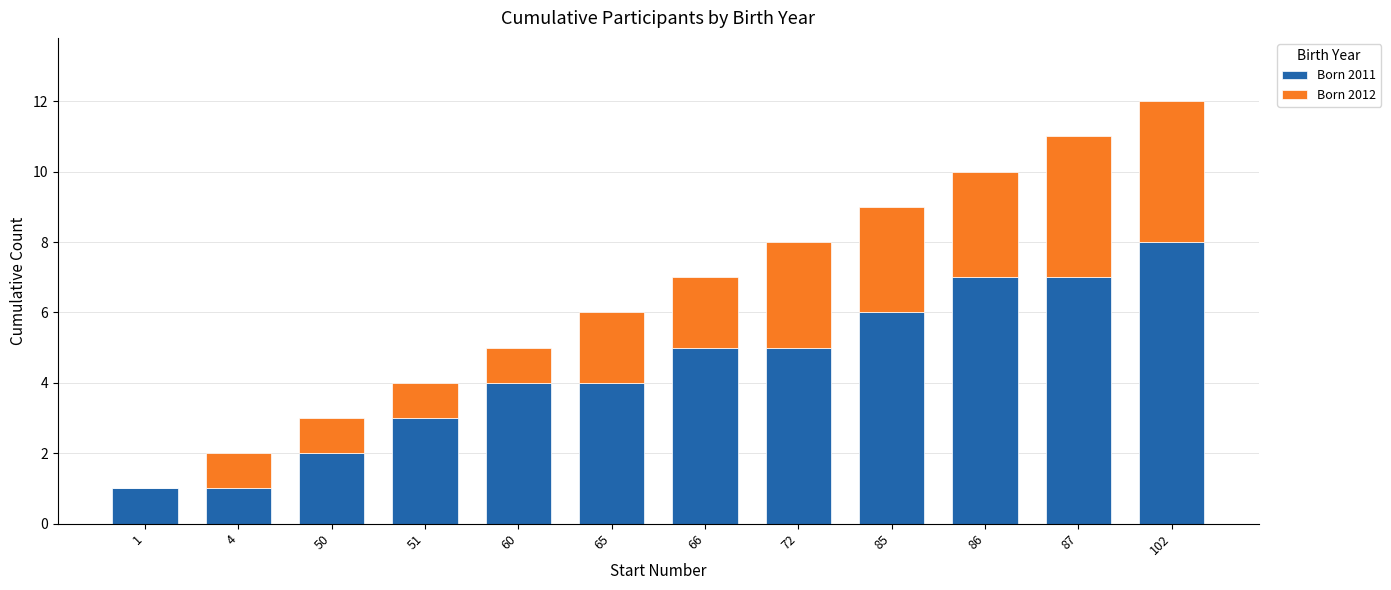

What is the highest value of the Born 2011 series?

8